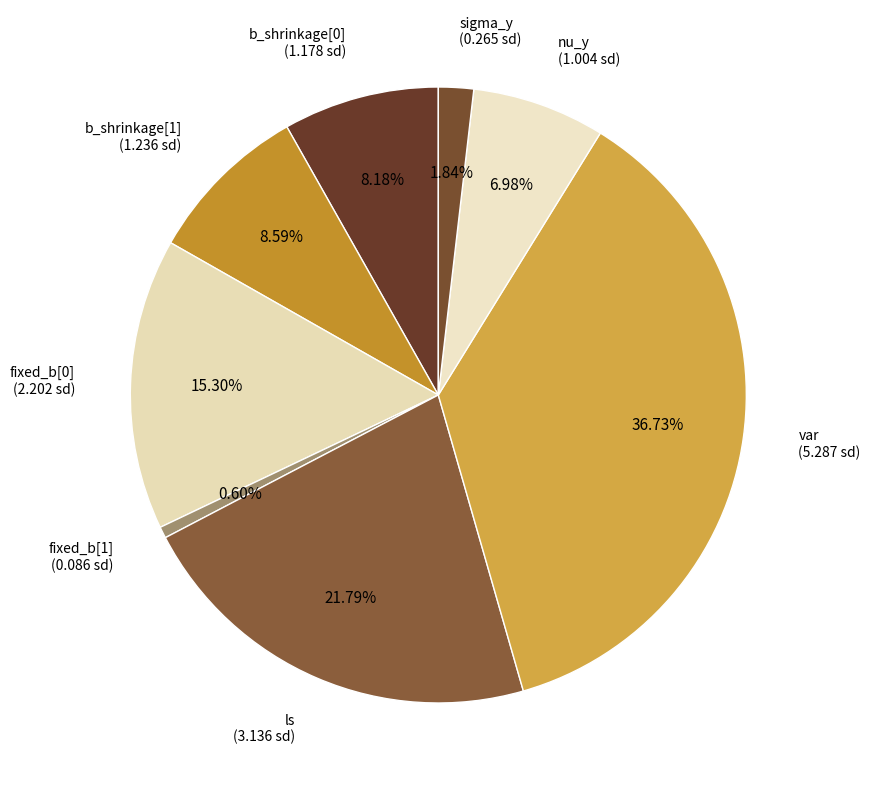

What is the ratio of the value at fixed_b[1] to the value at nu_y?

0.1